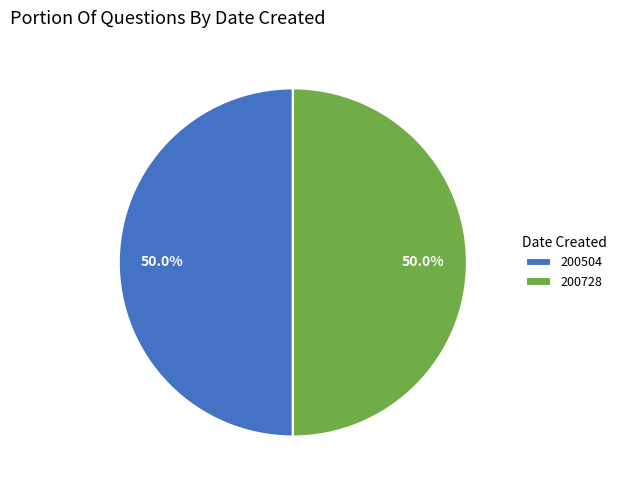

What is the ratio of the value at 200504 to the value at 200728?

1.0